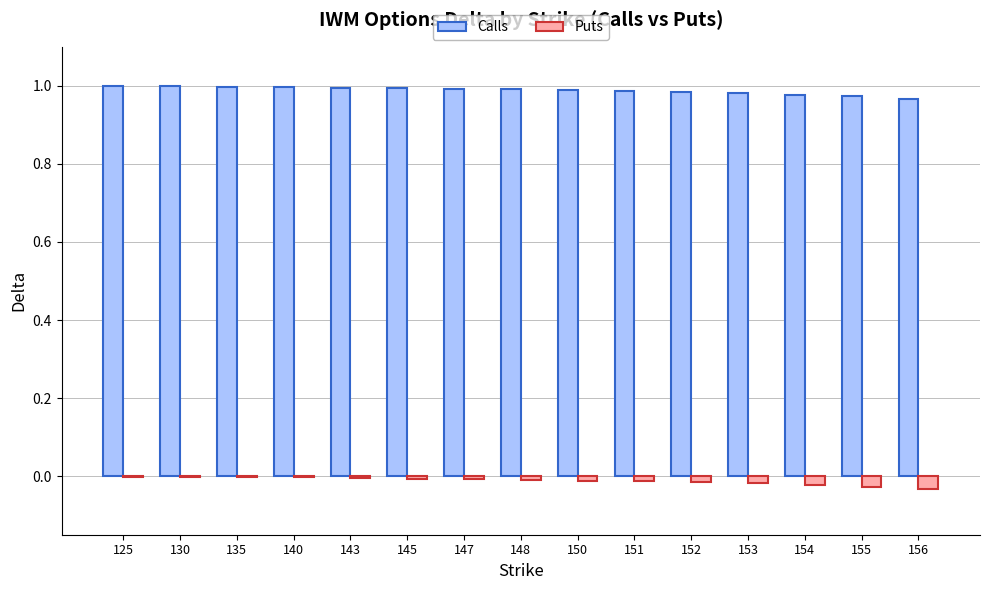

True or false: Calls has a value of 0.6 at 156.

False